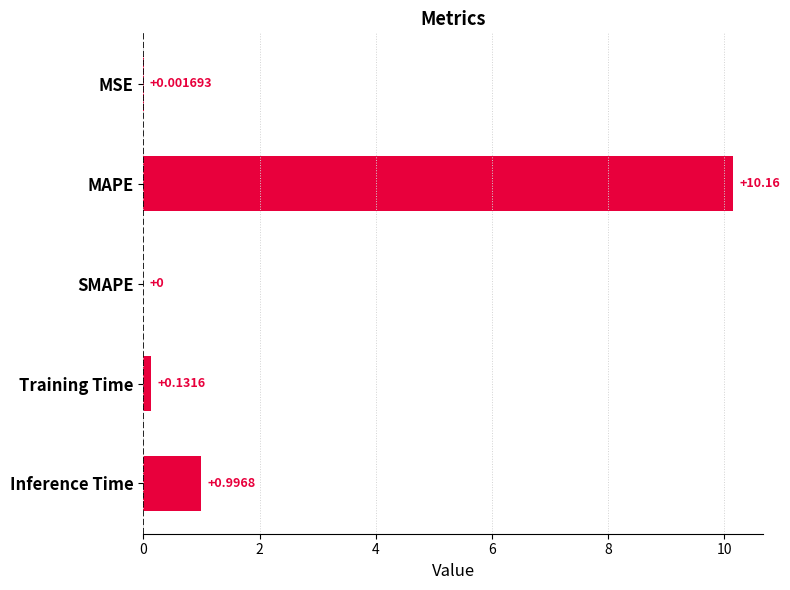

How many values exceed 0?

4